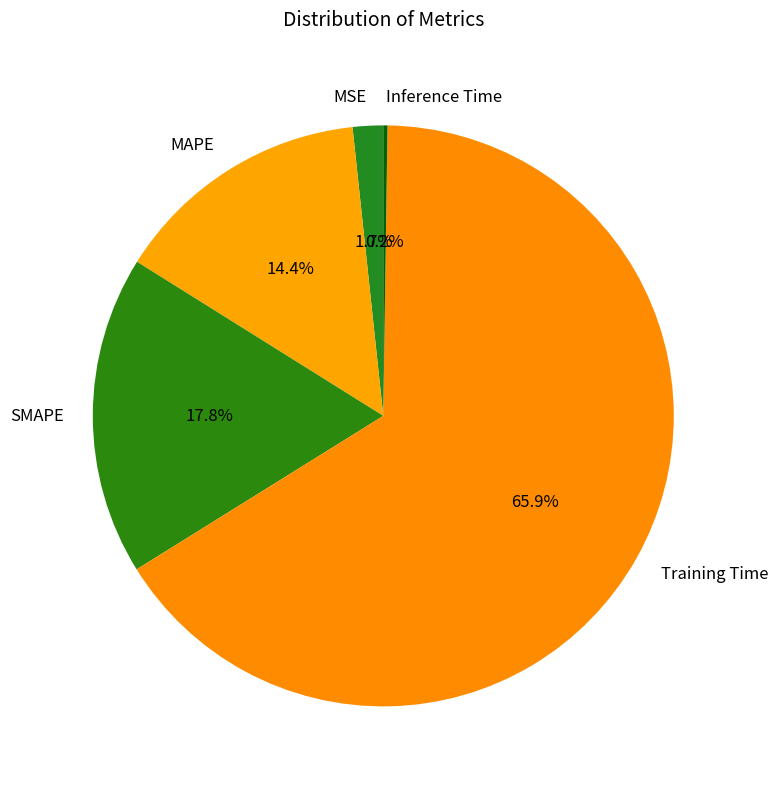

To the nearest percent, what is the difference between the largest and smallest slice percentages?

66%